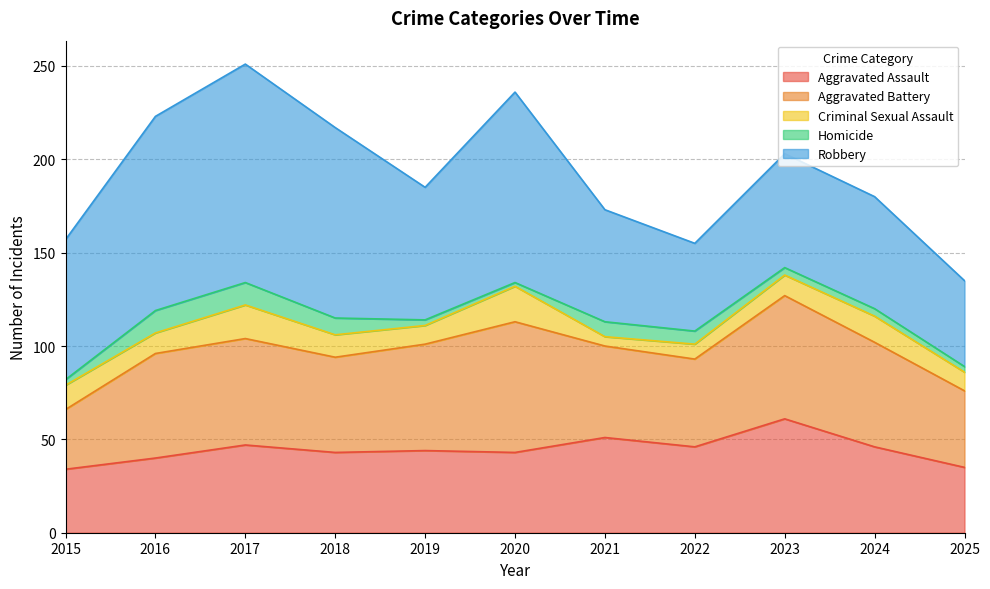

Reading right to left, transcribe all the data shown in this chart.

Aggravated Assault: 35	46	61	46	51	43	44	43	47	40	34
Aggravated Battery: 41	56	66	47	49	70	57	51	57	56	32
Criminal Sexual Assault: 10	14	11	8	5	19	10	12	18	11	13
Homicide: 3	4	4	7	8	2	3	9	12	12	3
Robbery: 46	60	61	47	60	102	71	102	117	104	75